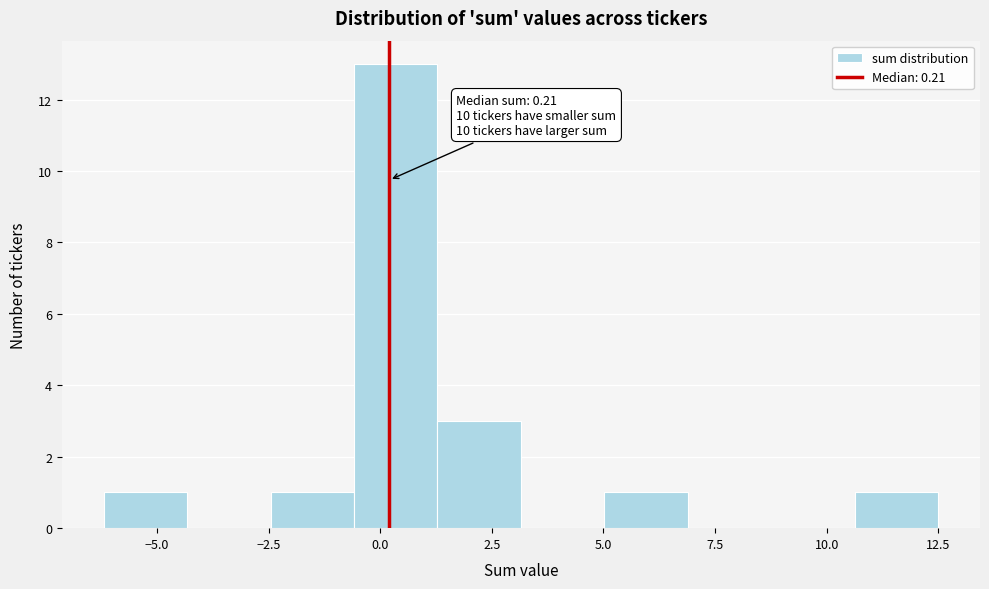

Read against the x-axis, roughly where is the centre of the tallest bar?

0.5